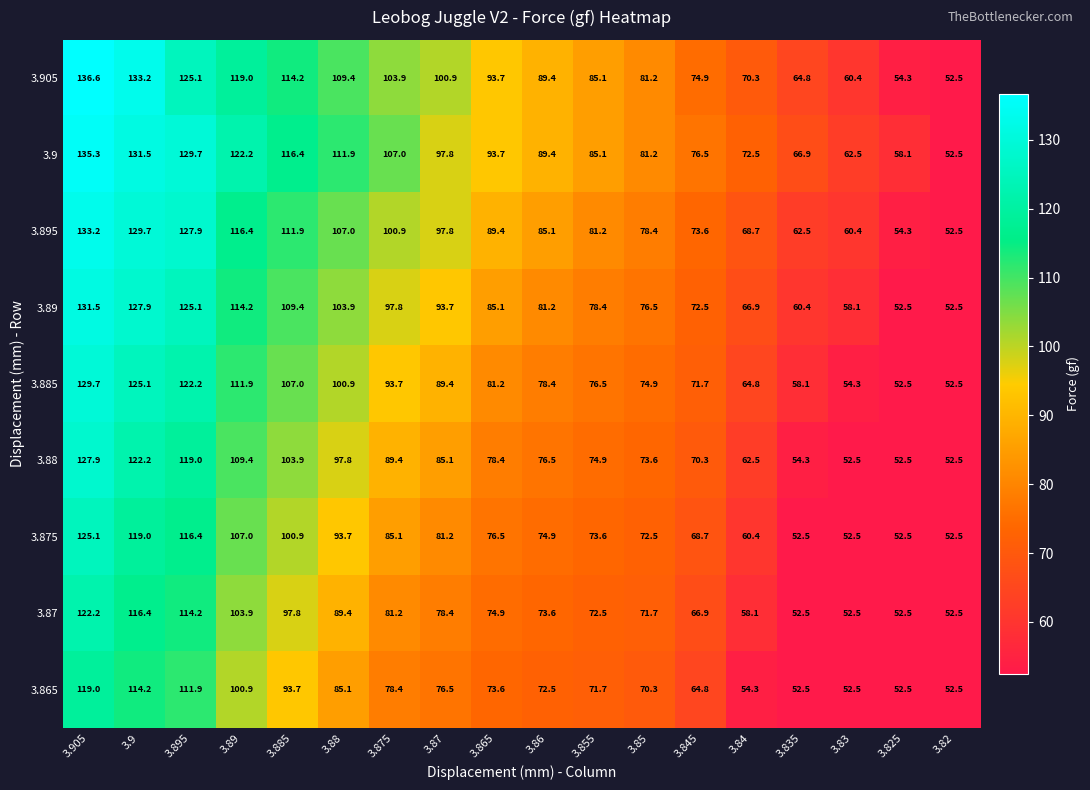

At which label is 3.875 closest to 88?

3.875